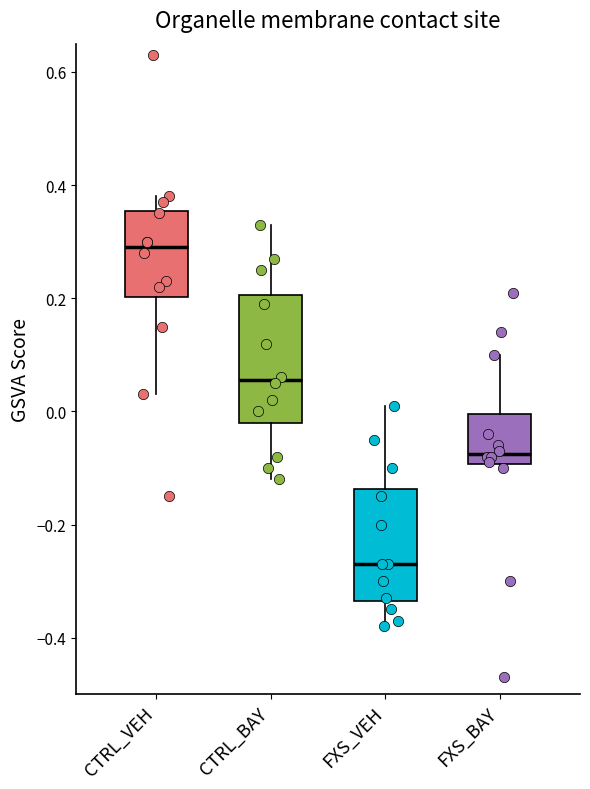

Reading left to right, transcribe this box plot: for each box, give where its median line is, the range the box spans, and where its two whiskers end, as read against the y-axis. The values are not printed on the chart, so give them approximately, as read against the axis.

CTRL_VEH: median 0.30, box 0.20 to 0.36, whiskers 0.04 to 0.38
CTRL_BAY: median 0.06, box -0.02 to 0.20, whiskers -0.12 to 0.34
FXS_VEH: median -0.26, box -0.34 to -0.14, whiskers -0.38 to 0.02
FXS_BAY: median -0.08, box -0.10 to 0.00, whiskers -0.10 (just below the box's lower edge) to 0.10